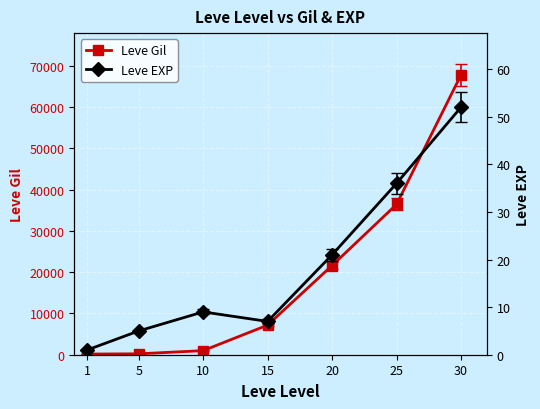

The value of Leve EXP at 20 is 21. True or false?

True